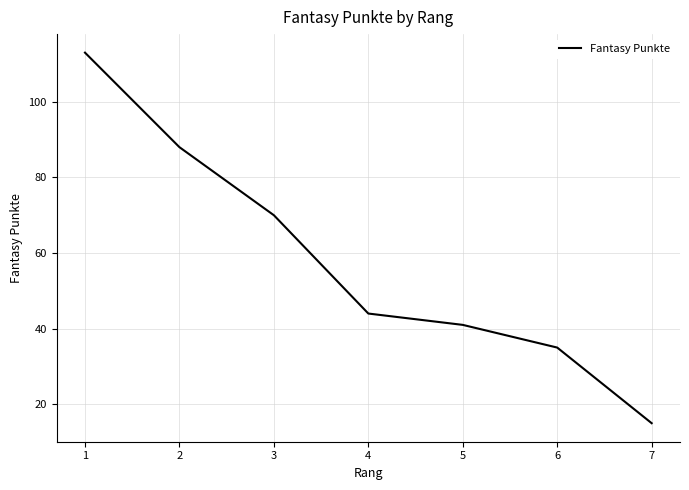

Which label corresponds to the smallest value in the chart?

7